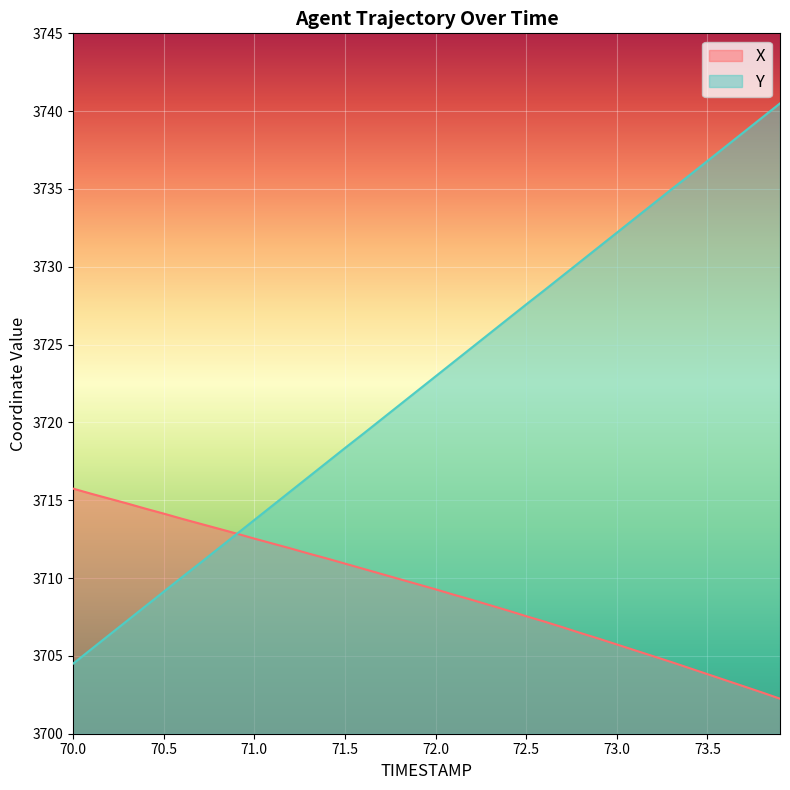

How many values in the Y series exceed 3722?

21